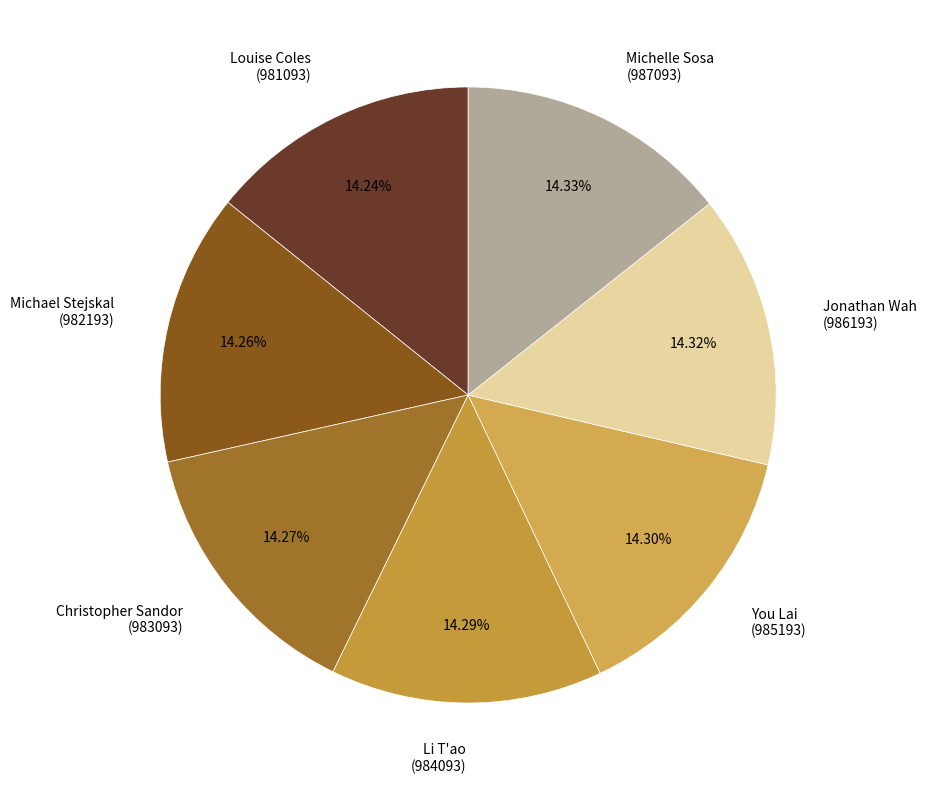

Approximately how many times larger is the value at Louise Coles (981093) compared to Michael Stejskal (982193)?

1.0